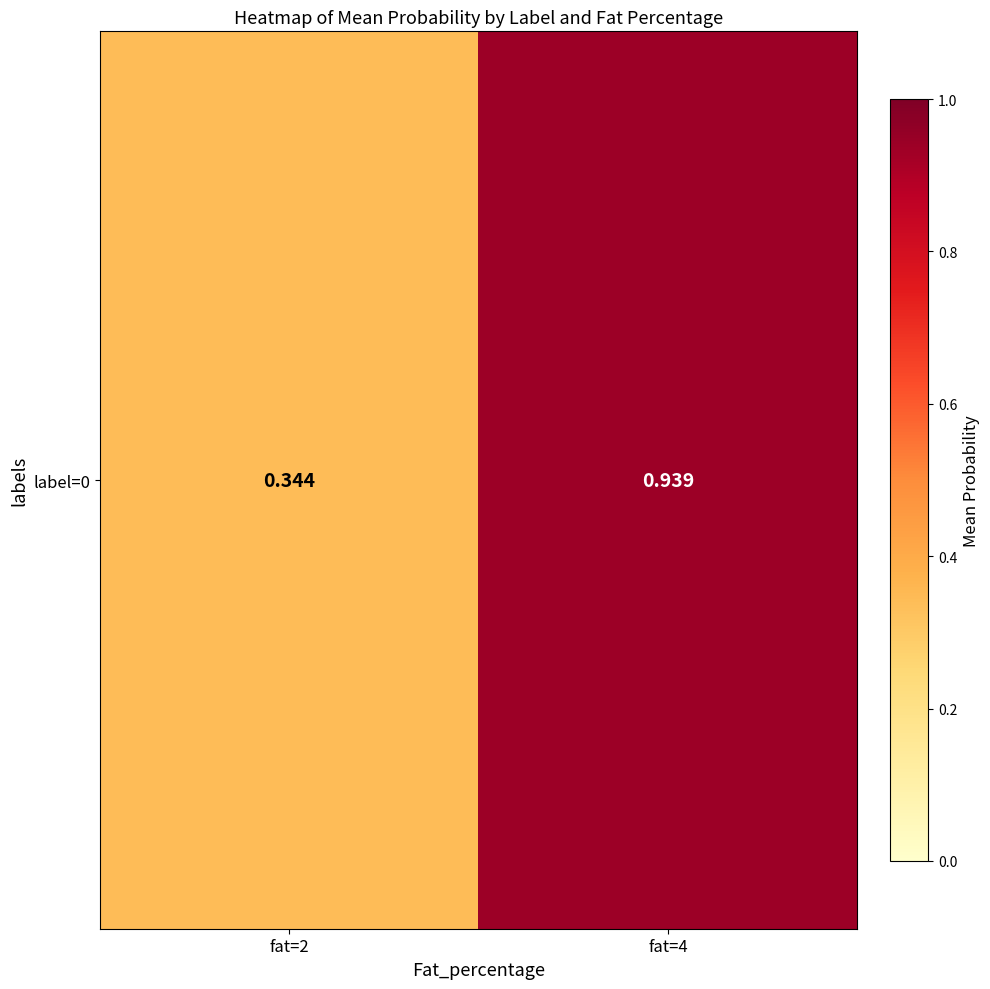

Which label corresponds to the smallest value in the chart?

fat=2